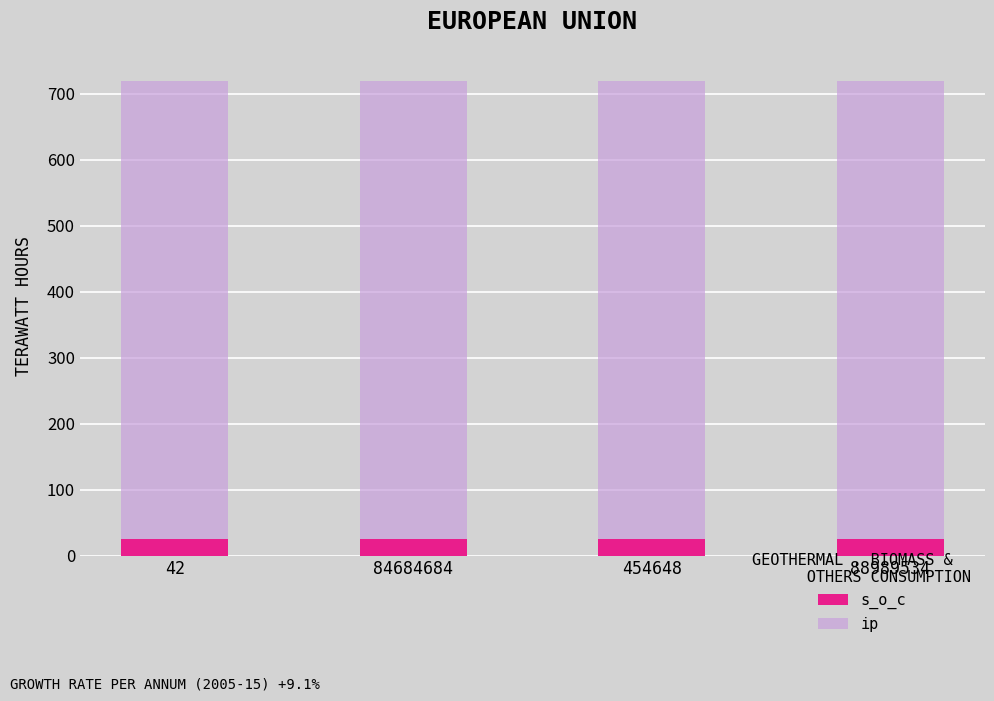

What is the sum of the ip values at 454648 and 88989534?

1440